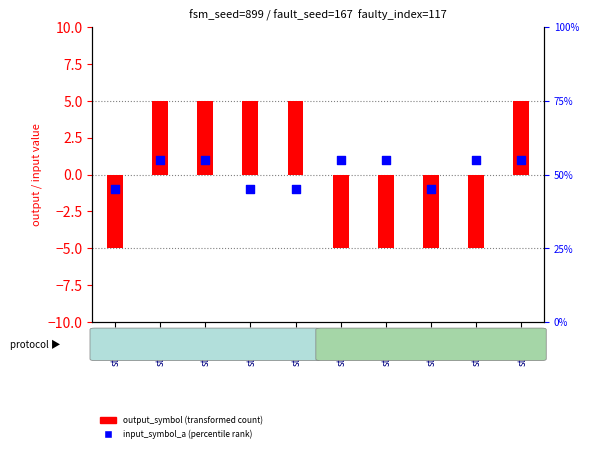

What are all the series names shown in the legend?

output_symbol (transformed count), input_symbol_a (percentile rank)